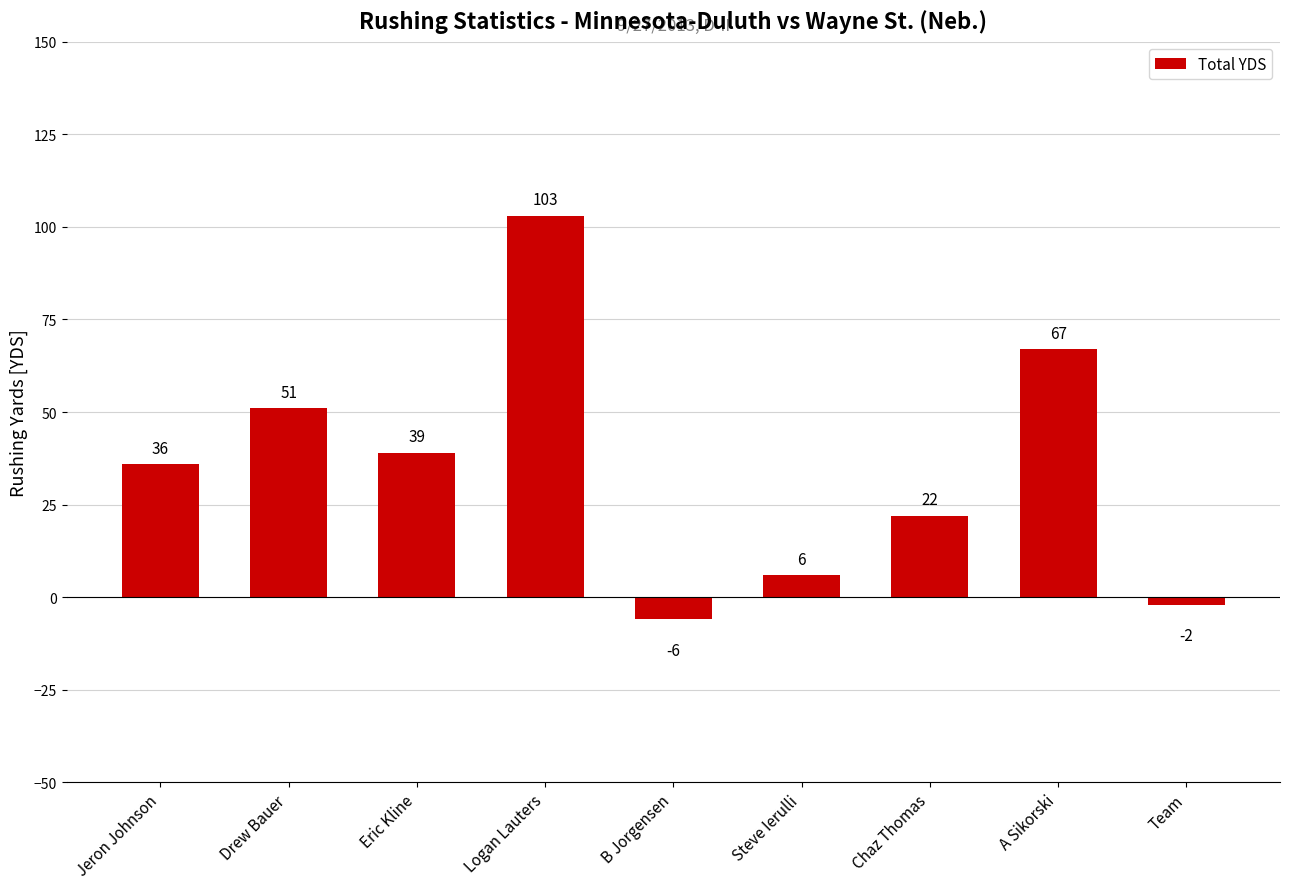

What position from the left is Jeron Johnson?

1